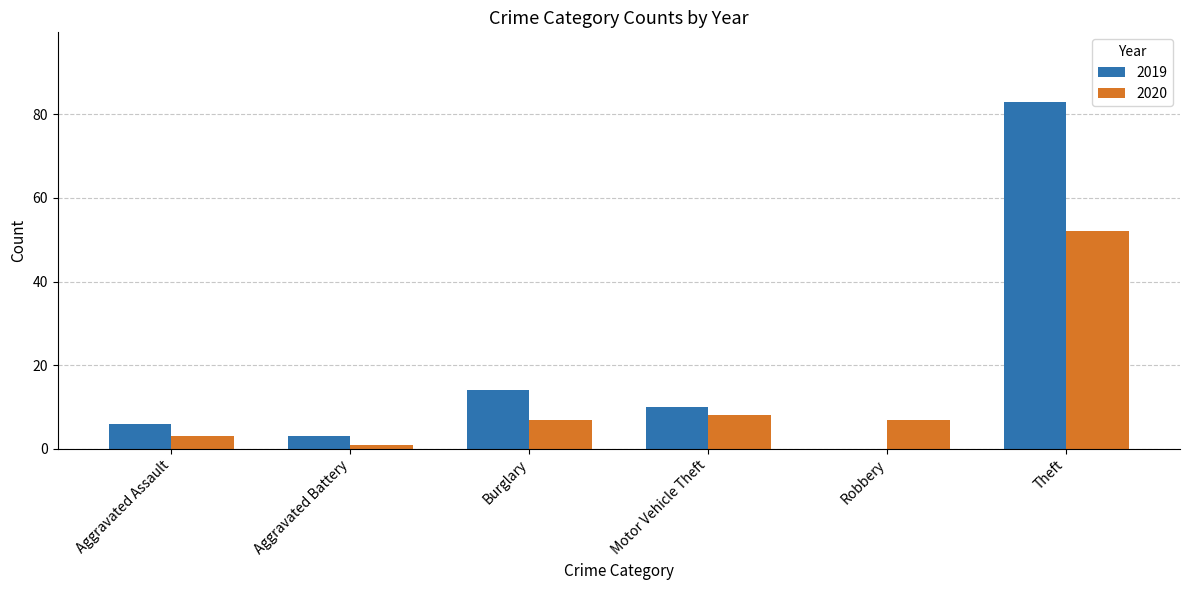

Are the bars horizontal?

No